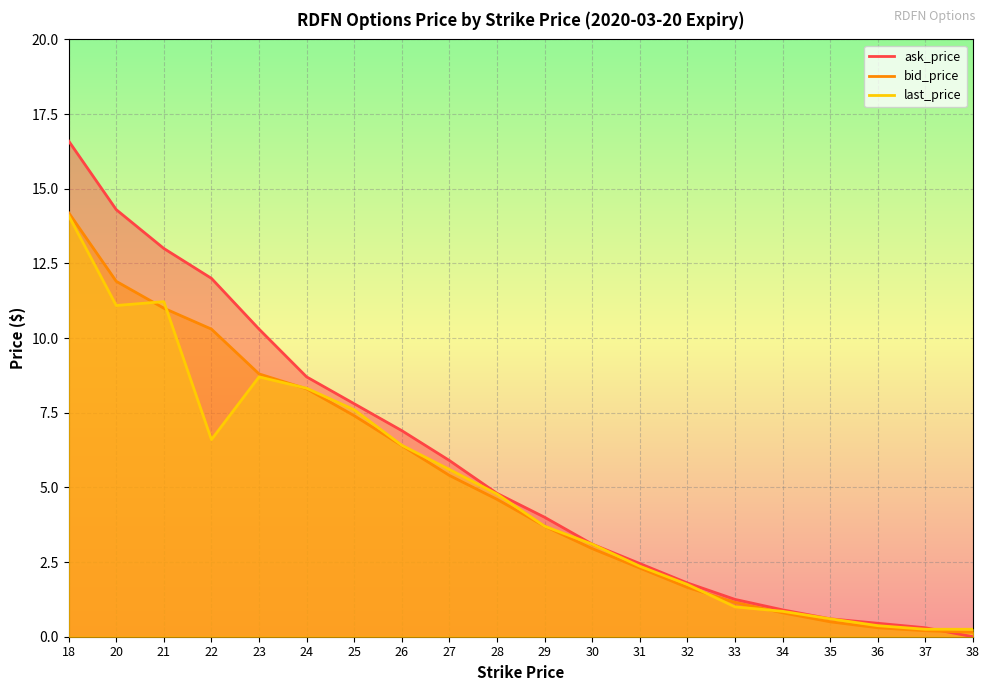

Which series has the widest spread of values?

ask_price